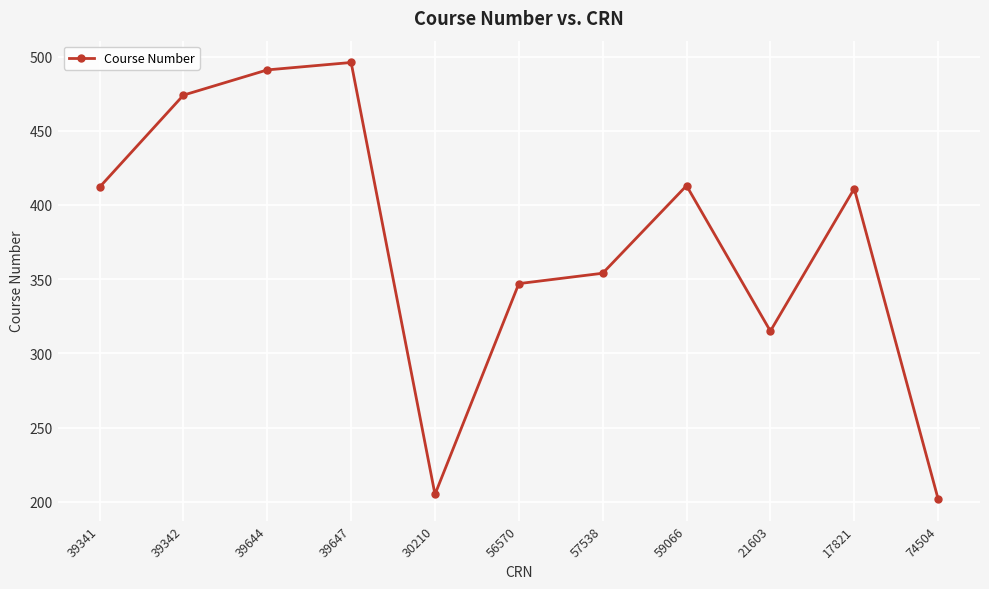

How many points are lower than both their immediate neighbors (excluding endpoints)?

2